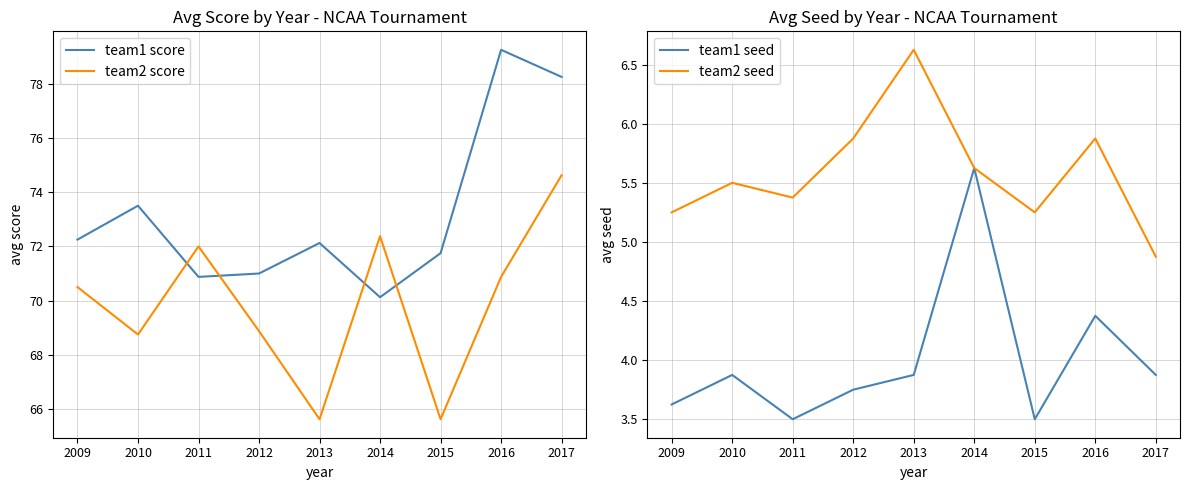

What is the total value across all series at 2011?

151.8